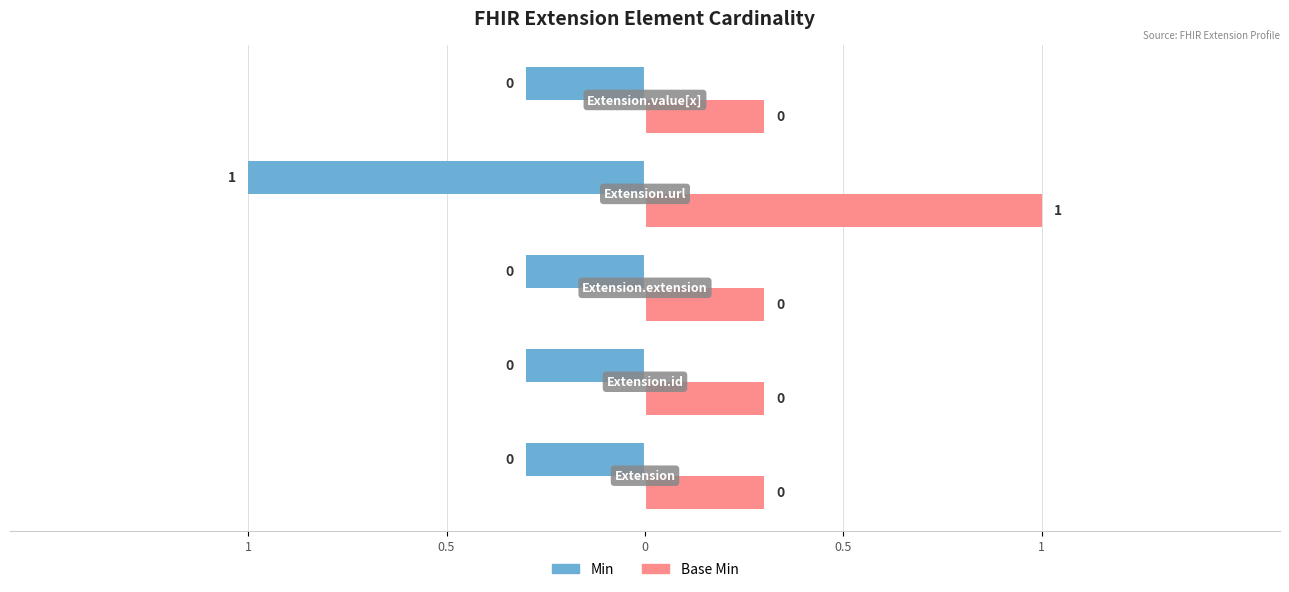

Which series has the largest range (max minus min)?

Min